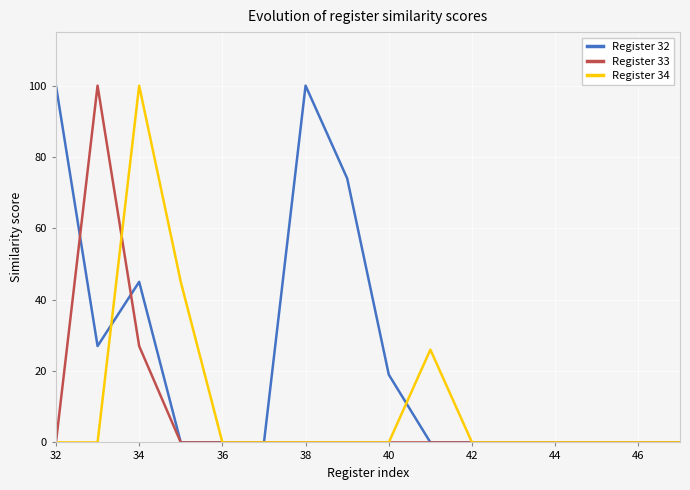

Which series has the largest total across all categories?

Register 32